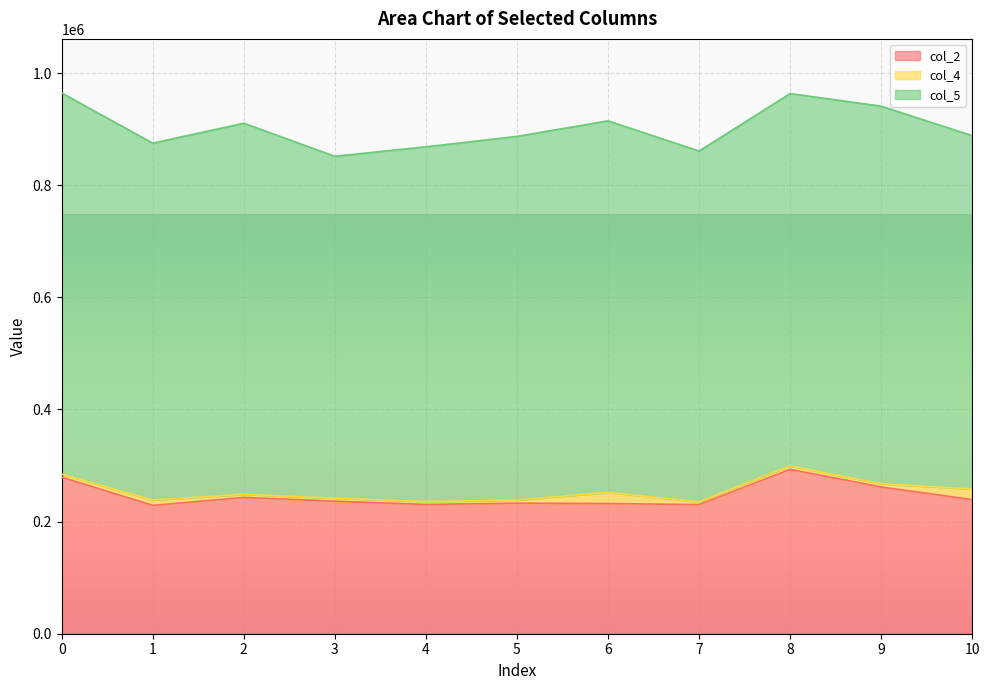

True or false: col_5 and col_2 intersect in this chart.

False